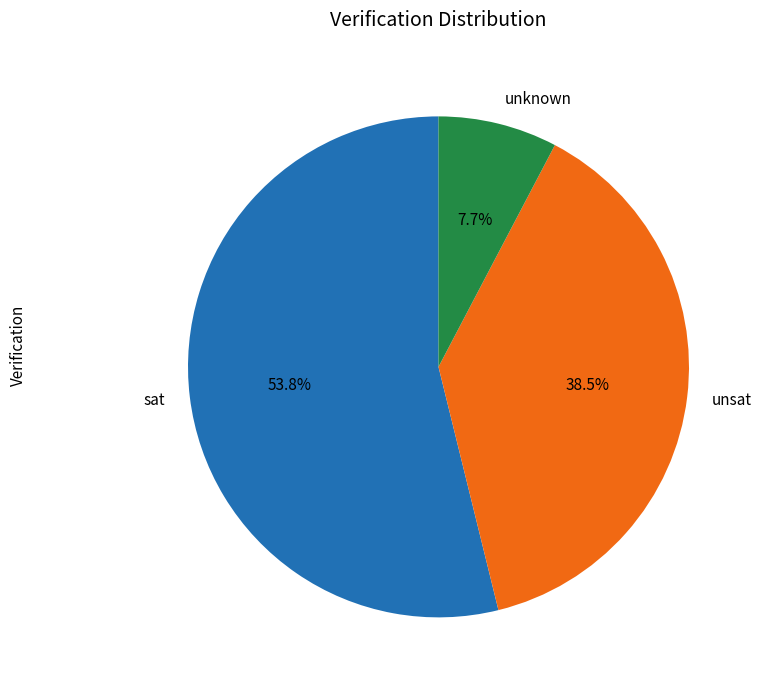

How much of the chart is everything except unsat?

61.5%